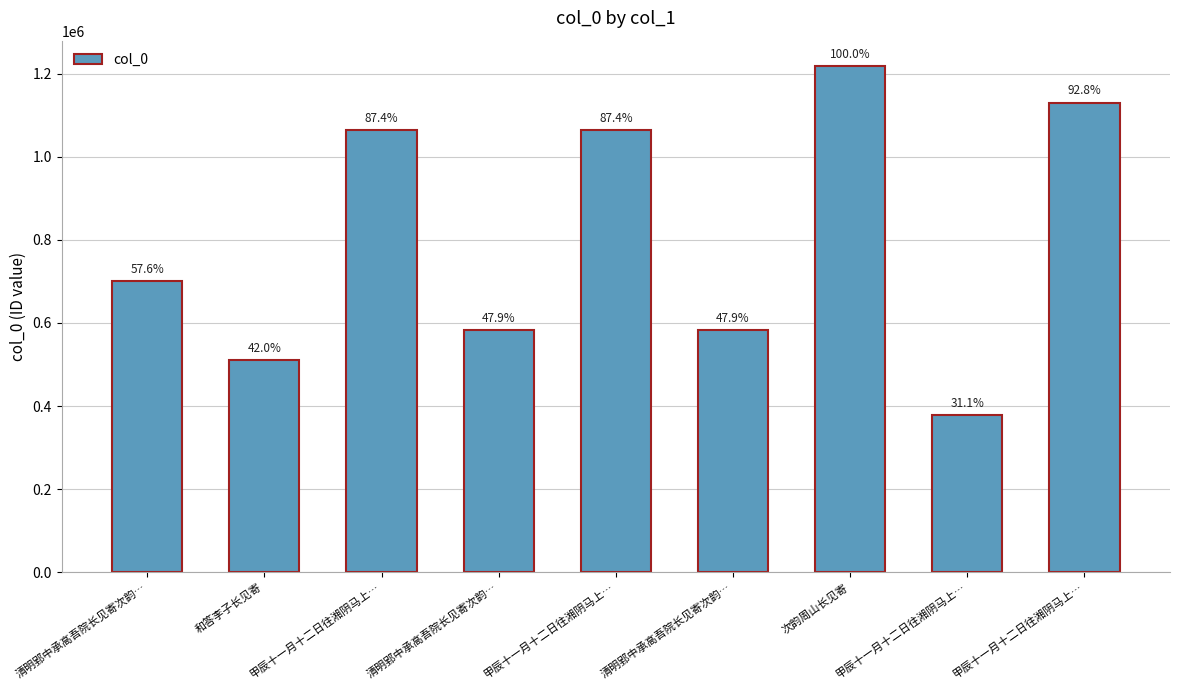

Reading left to right, list all the values displayed in this chart.

701760	511225	1064100	583988	1064101	583989	1218065	378594	1130168